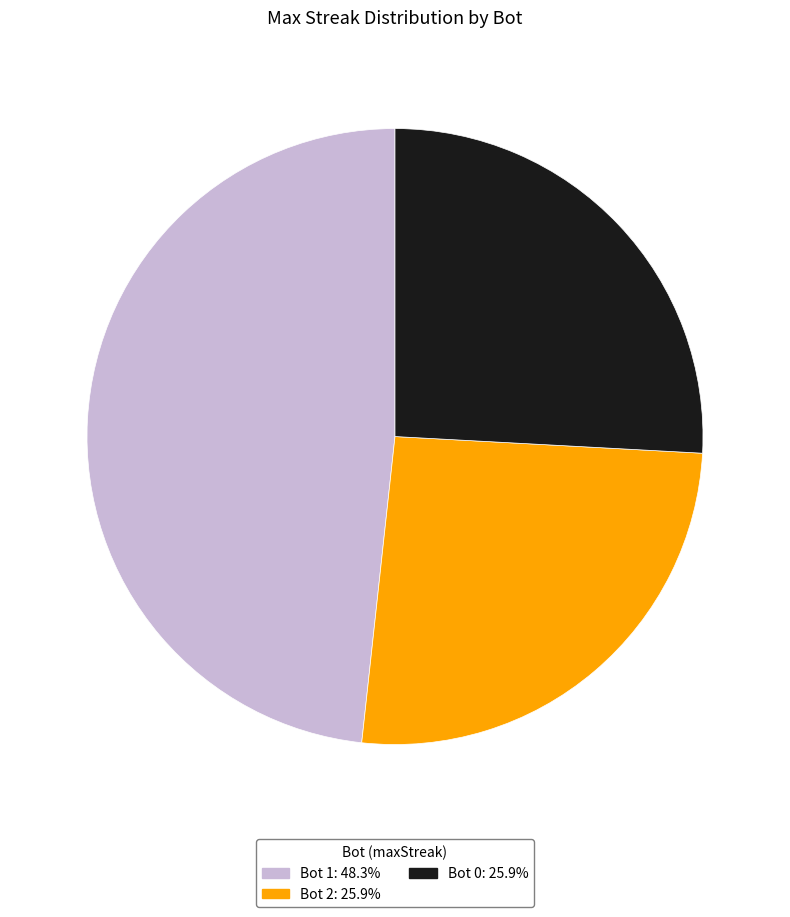

Is the sum of Bot 0: 25.9% and Bot 1: 48.3% greater than half?

Yes